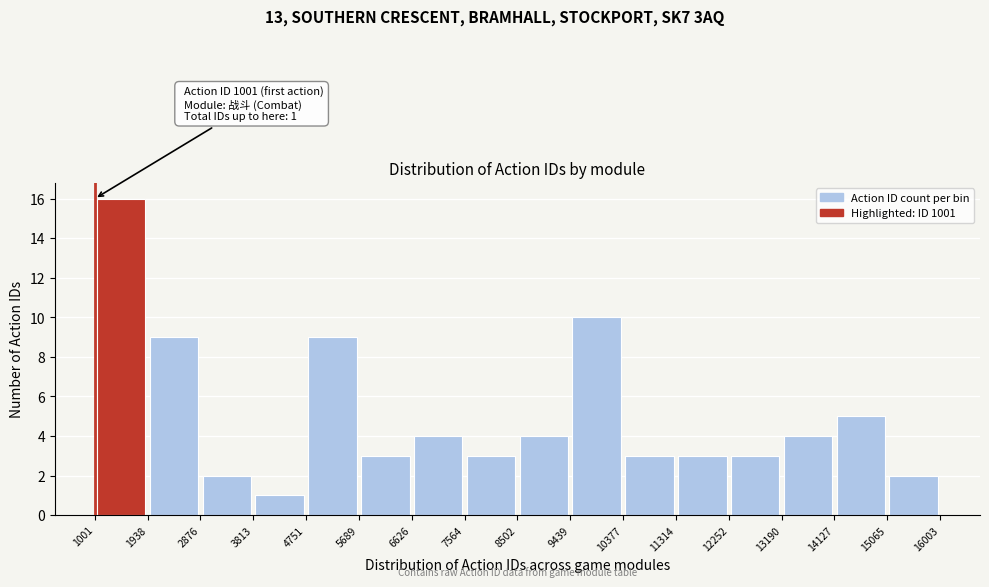

Which range on the x-axis has the tallest bar?

1001 to 1938